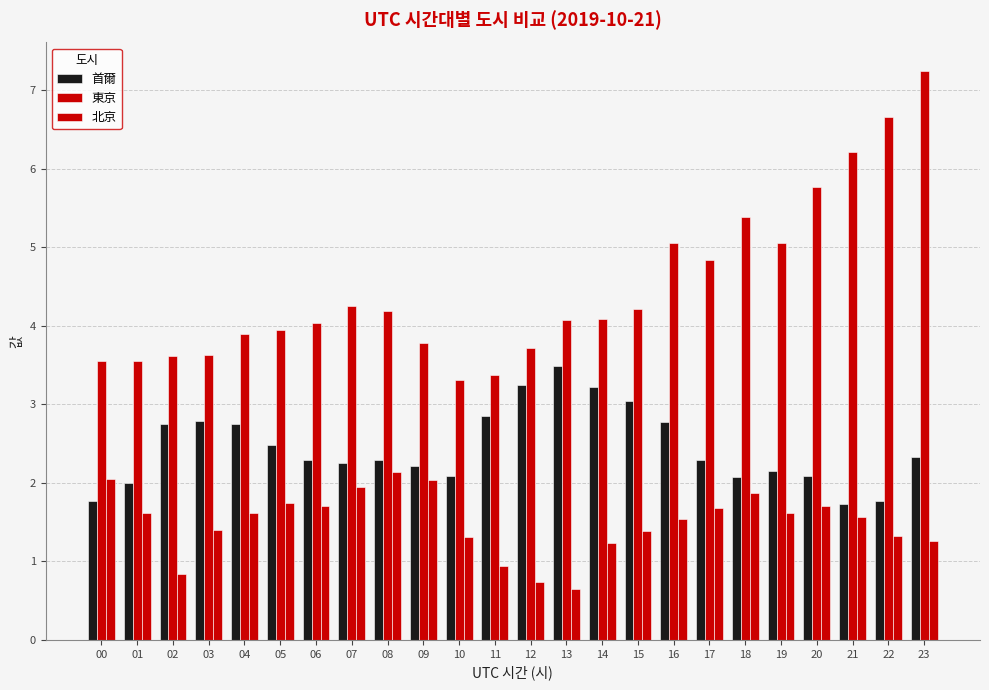

How many groups of bars are there?

24